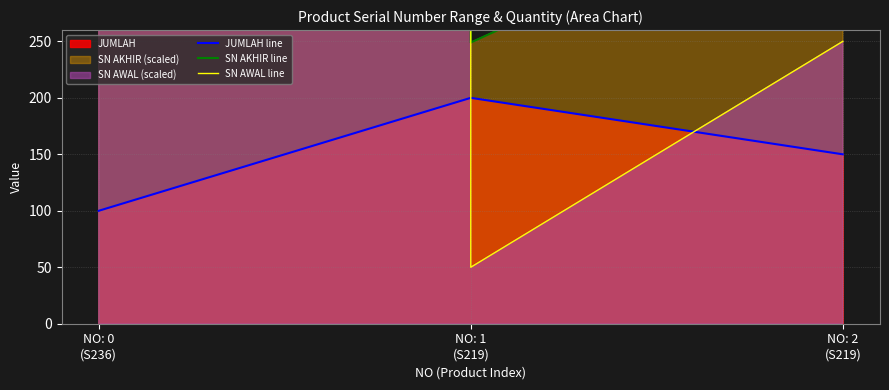

What is the lowest value of the JUMLAH line series?

100